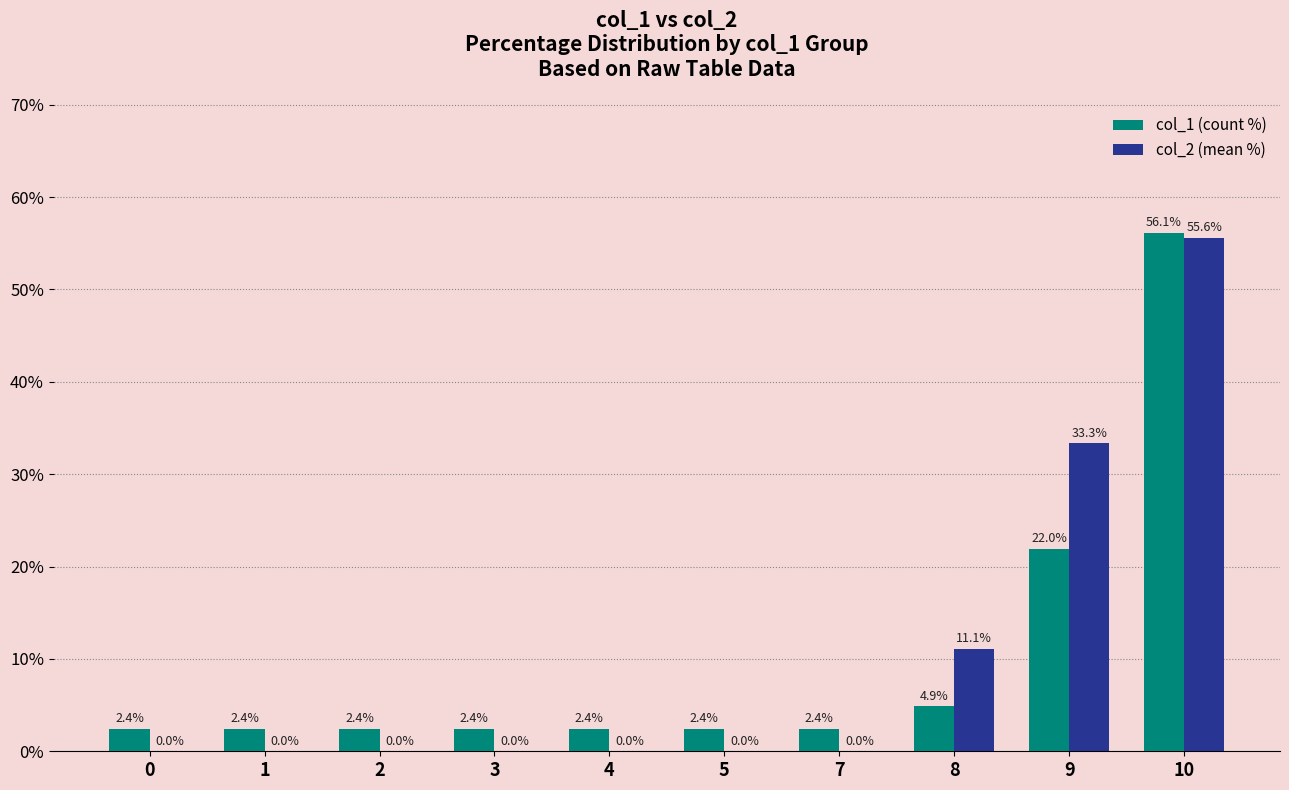

What value does the col_1 (count %) series have at 9?

22.0